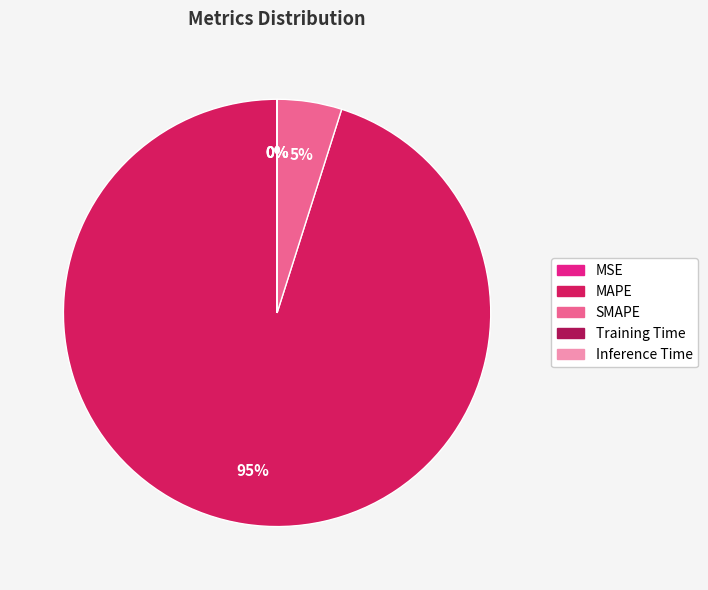

To the nearest percent, what is the difference between the MAPE and SMAPE slice percentages?

90%